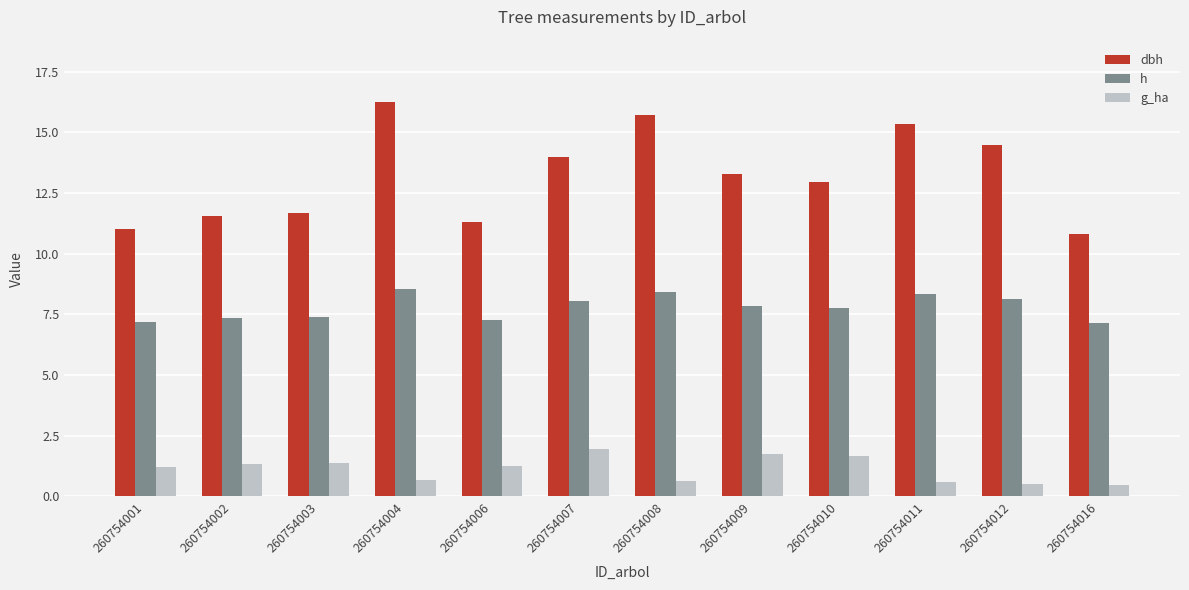

What is the value of the g_ha bar at the 7th from the left?

0.6